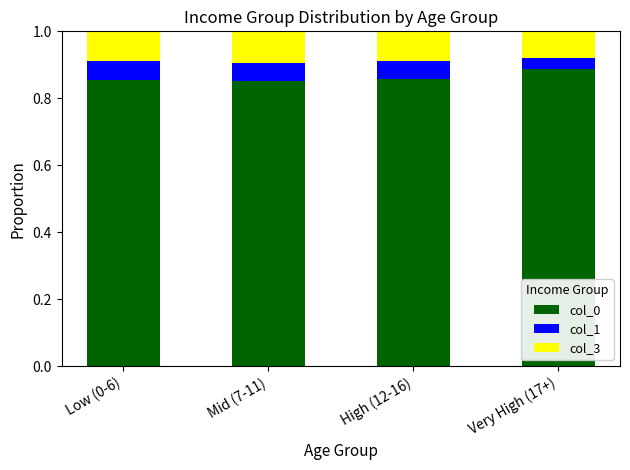

Count the col_0 values in the range 0 to 1.

4